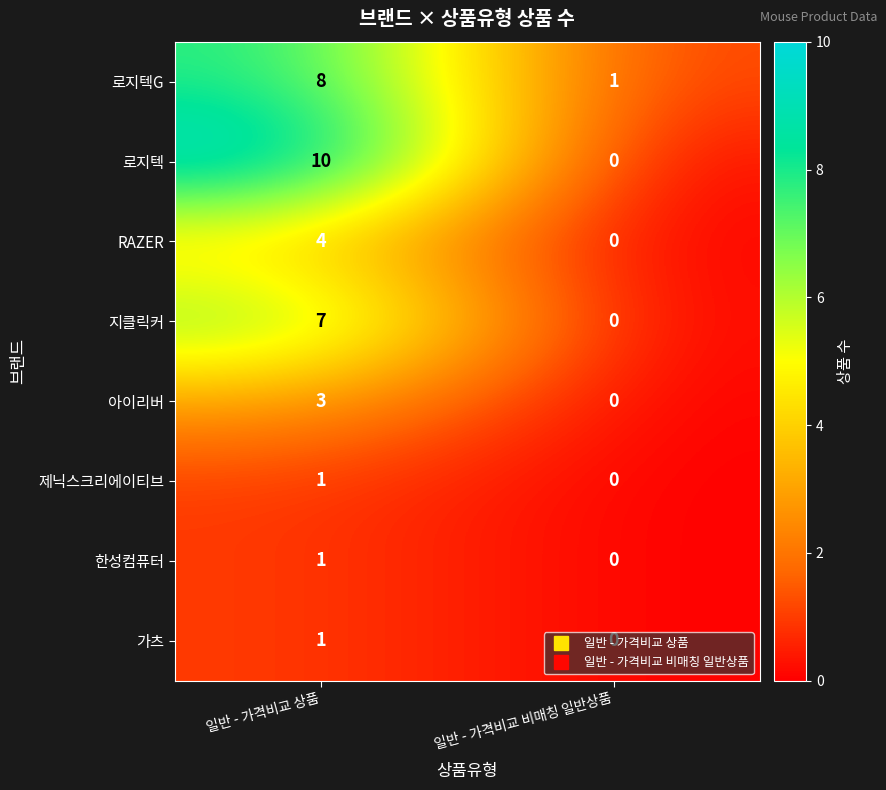

Is it true that 로지텍G equals 0 at 일반 - 가격비교 비매칭 일반상품?

False